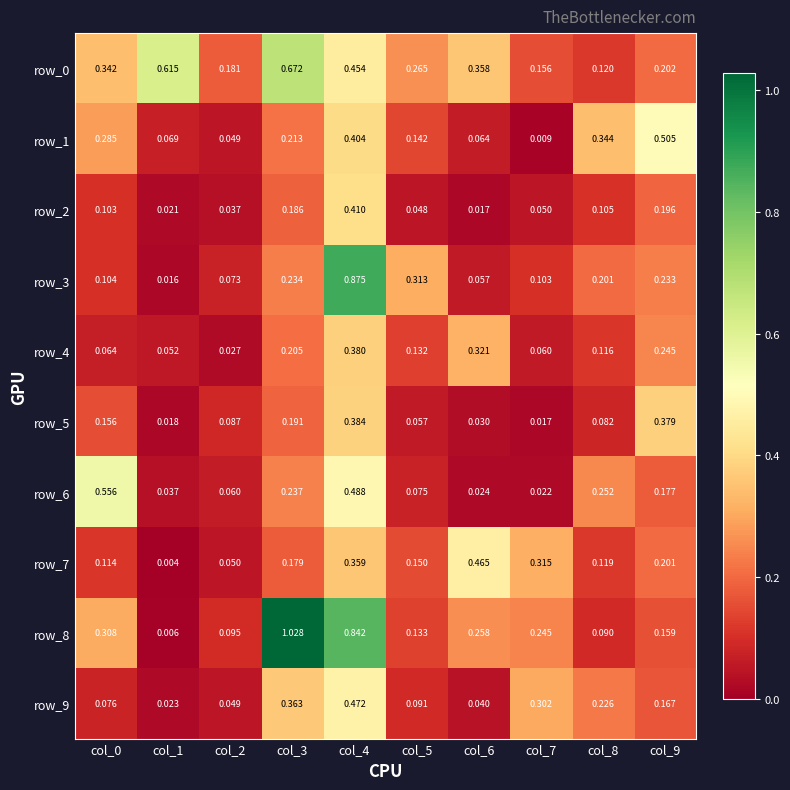

At how many categories does at least one series exceed 0?

10